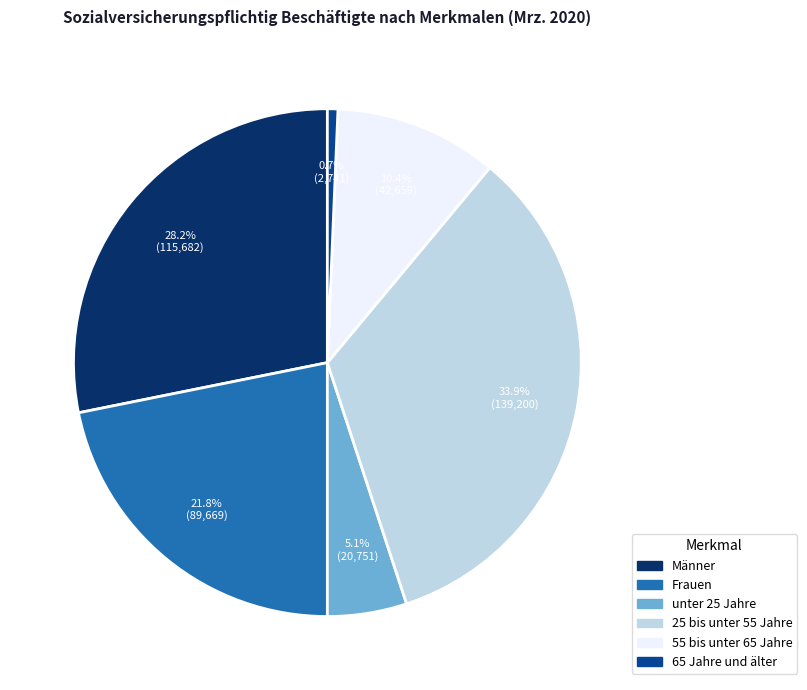

To the nearest percent, what is the difference between the unter 25 Jahre and 65 Jahre und älter slice percentages?

4%